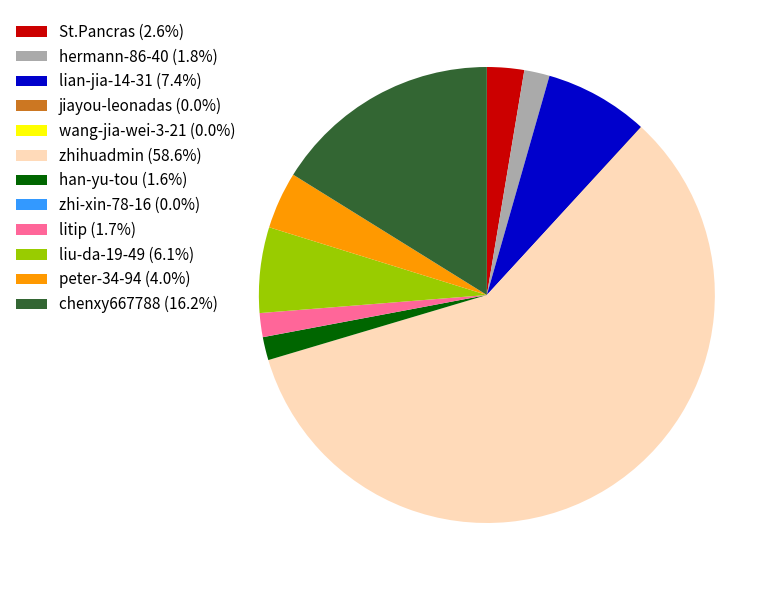

Which slice is the largest?

zhihuadmin